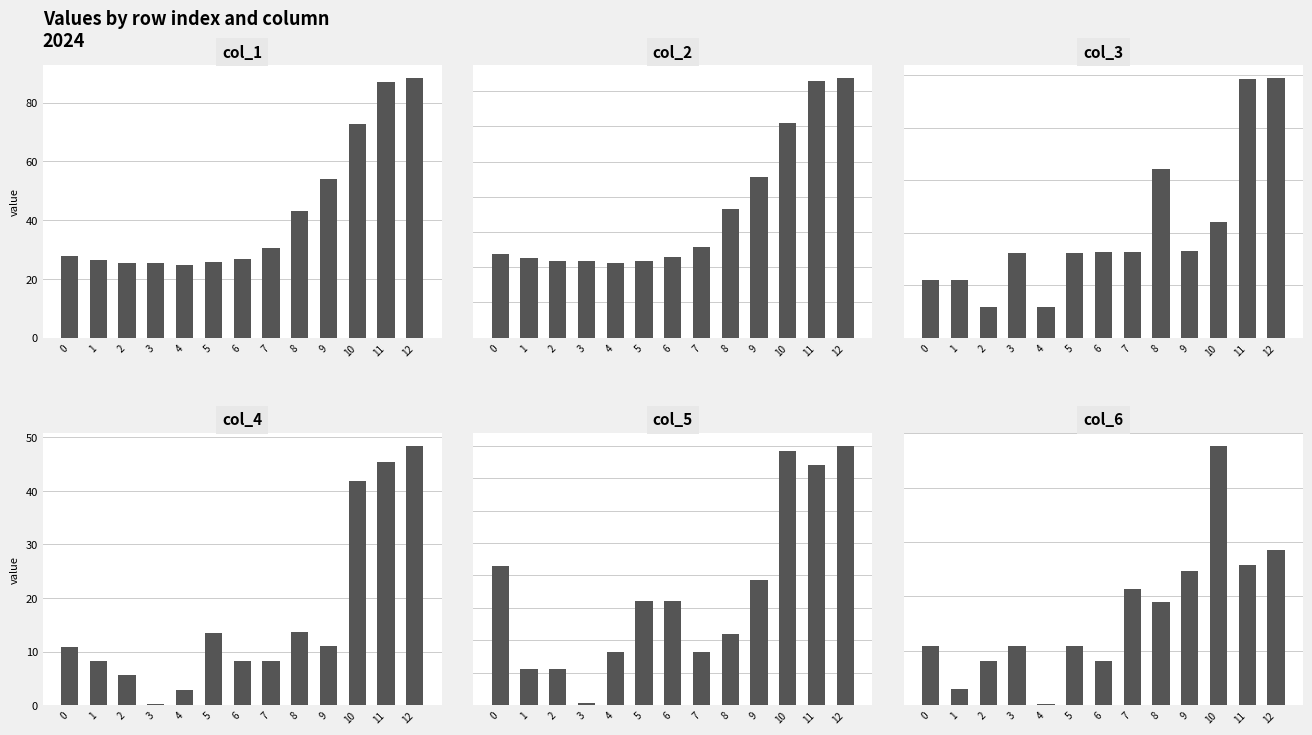

Reading left to right, list all the values displayed in this chart.

col_1: 27.9	26.6	25.5	25.4	24.7	25.6	26.8	30.4	43.0	54.1	72.9	86.9	88.3
col_2: 23.7	22.7	21.7	21.7	21.1	21.8	22.9	25.9	36.5	45.7	60.9	72.8	73.7
col_3: 5.5	5.5	2.9	8.1	2.9	8.1	8.1	8.1	16.1	8.2	11.0	24.7	24.7
col_4: 10.8	8.2	5.6	0.3	2.9	13.4	8.2	8.2	13.7	11.1	41.9	45.4	48.4
col_5: 21.4	5.6	5.6	0.3	8.2	16.1	16.1	8.2	11.0	19.3	39.2	37.0	40.0
col_6: 10.8	2.9	8.2	10.8	0.3	10.8	8.2	21.4	19.0	24.7	47.7	25.7	28.6